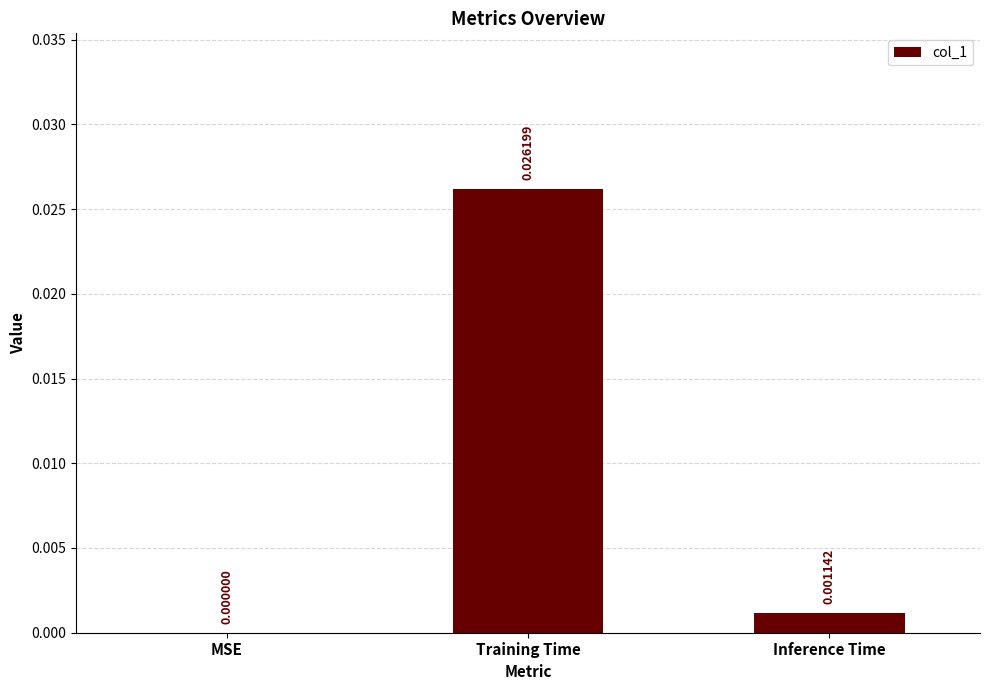

Between Training Time and Inference Time, which is larger?

Training Time